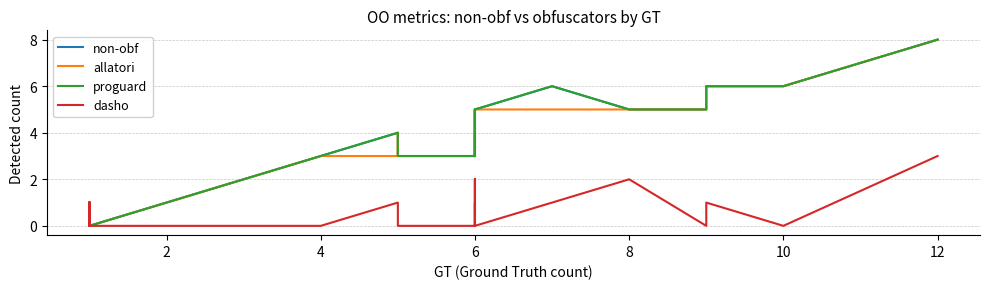

Which series changed the most between 0 and 26?

non-obf